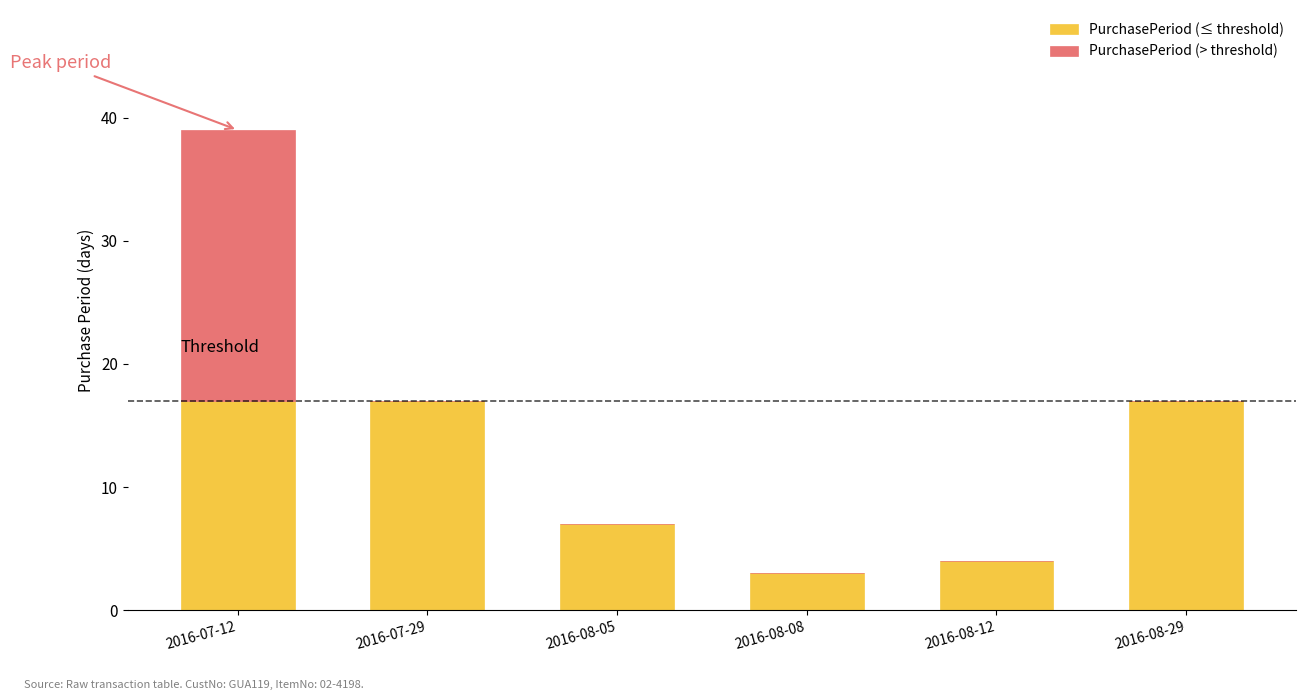

How many distinct data groups are displayed?

2